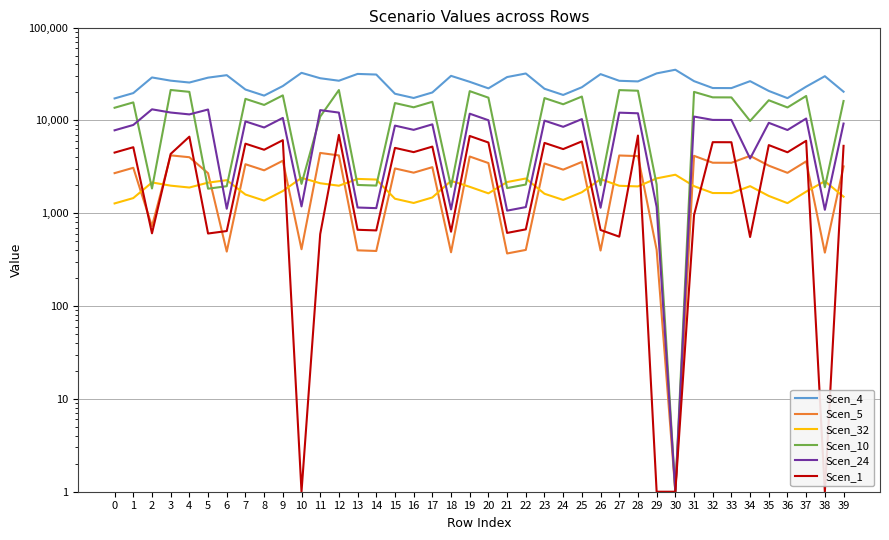

Is it true that Scen_4 equals 30180.8 at 18?

True